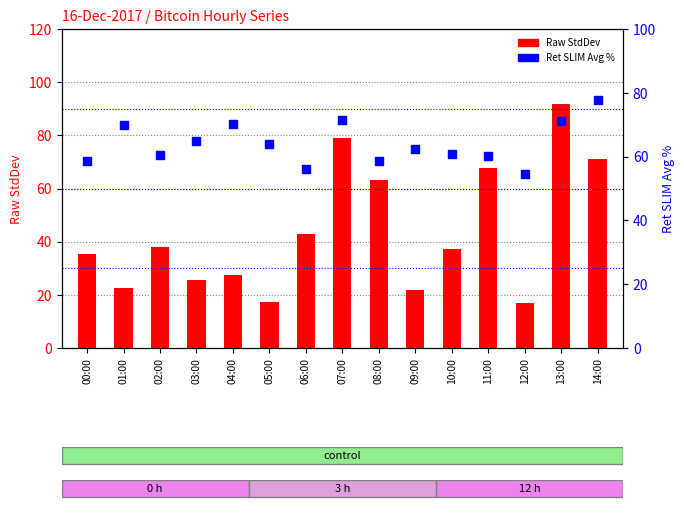

Which series contains the highest Y value?

Raw StdDev